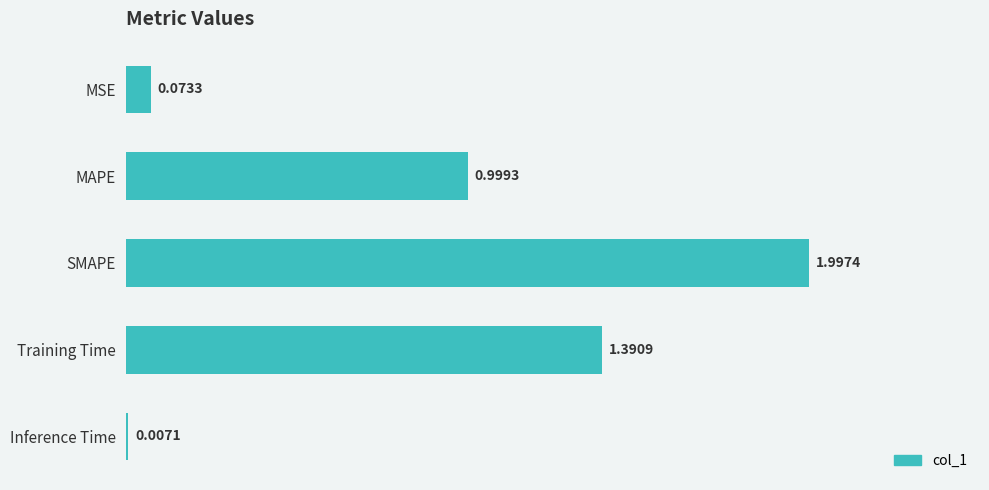

At which label is the value closest to 1?

MAPE